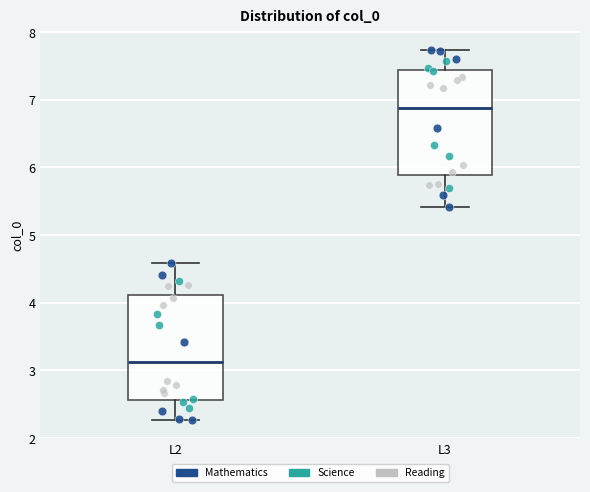

Reading left to right, read every box against the y-axis: the position of its median line, the range the box covers, and the ends of its whiskers. The values are not printed on the chart, so give them approximately, as read against the axis.

L2: median 3.1, box 2.6 to 4.1, whiskers 2.3 to 4.6
L3: median 6.9, box 5.9 to 7.4, whiskers 5.4 to 7.7